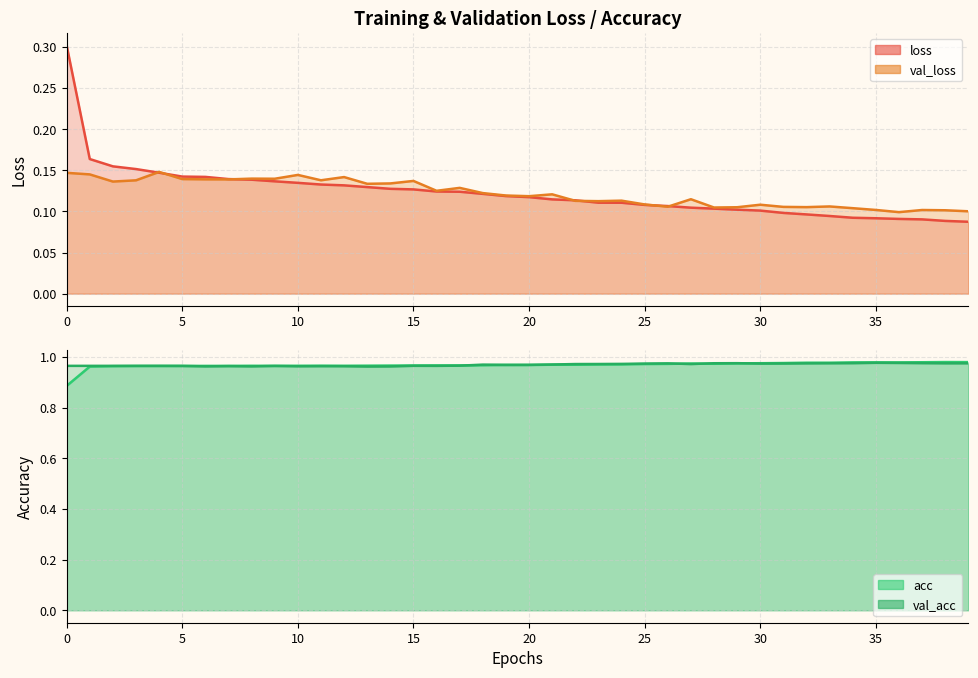

After their last crossing, which series has the higher values: loss or val_loss?

val_loss